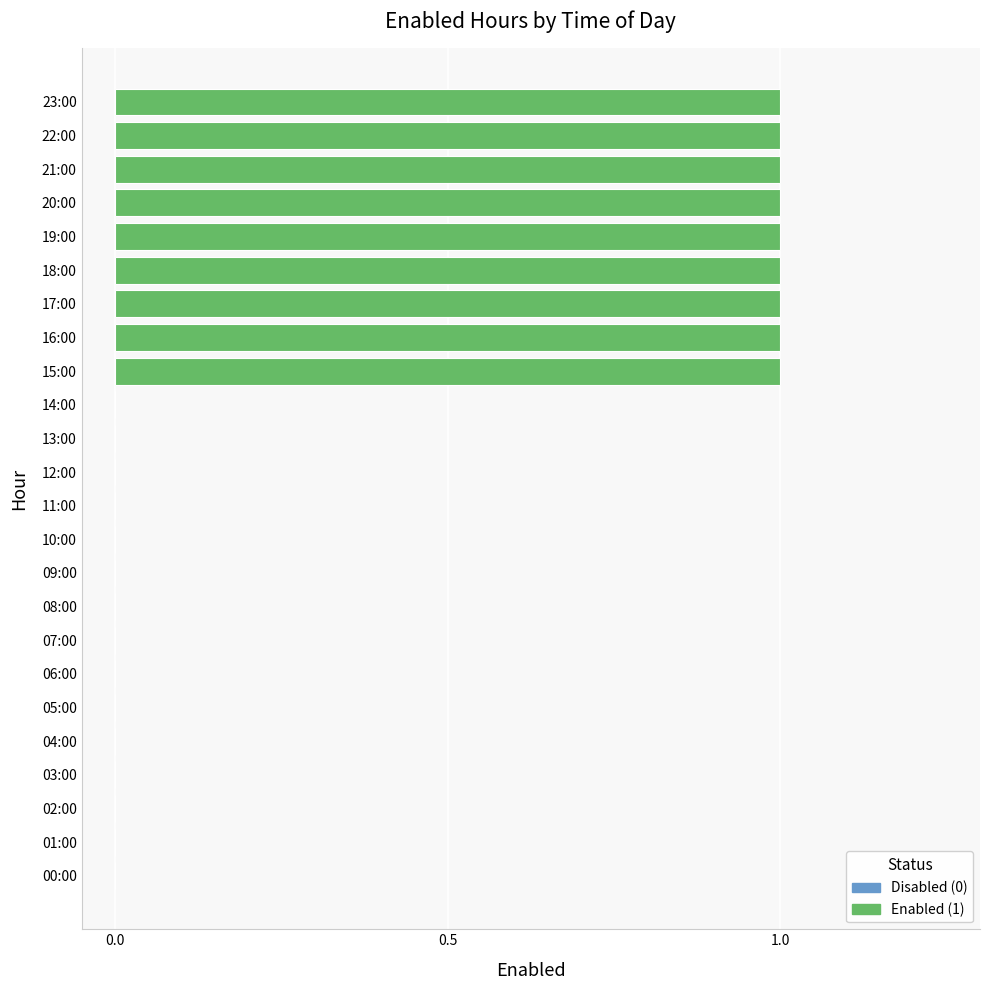

Reading right to left, list all the values displayed in this chart.

23:00=1	22:00=1	21:00=1	20:00=1	19:00=1	18:00=1	17:00=1	16:00=1	15:00=1	14:00=0	13:00=0	12:00=0	11:00=0	10:00=0	09:00=0	08:00=0	07:00=0	06:00=0	05:00=0	04:00=0	03:00=0	02:00=0	01:00=0	00:00=0